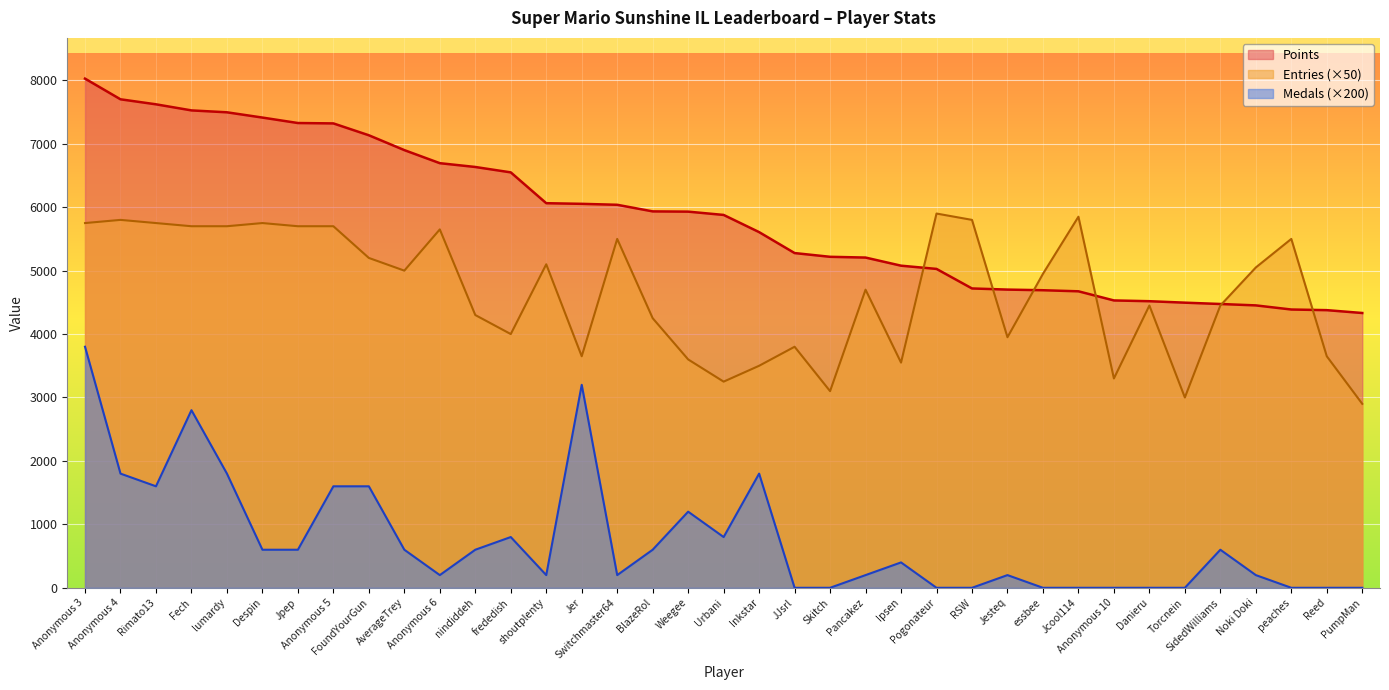

How many values in Medals are above zero?

25